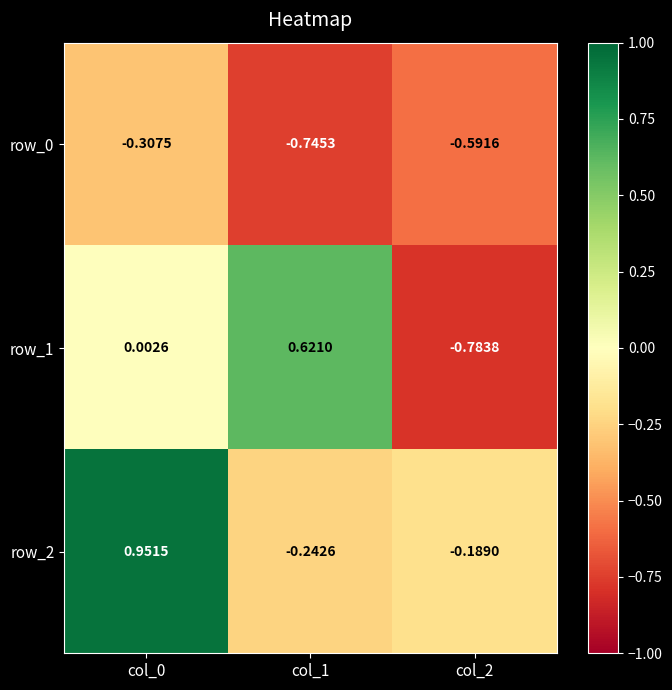

How many values in the row_1 series exceed 0?

2